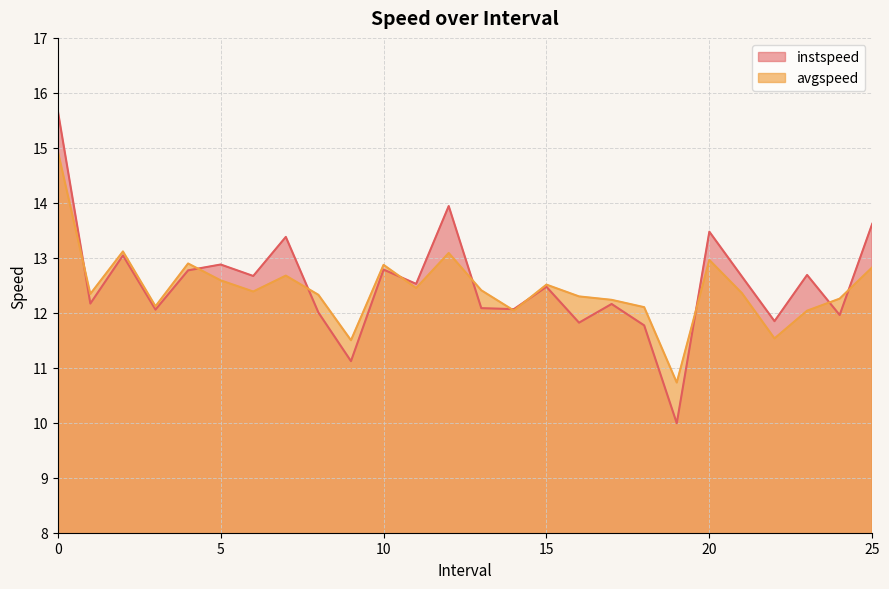

The instspeed series shows 13.9 at 12.0. True or false?

True